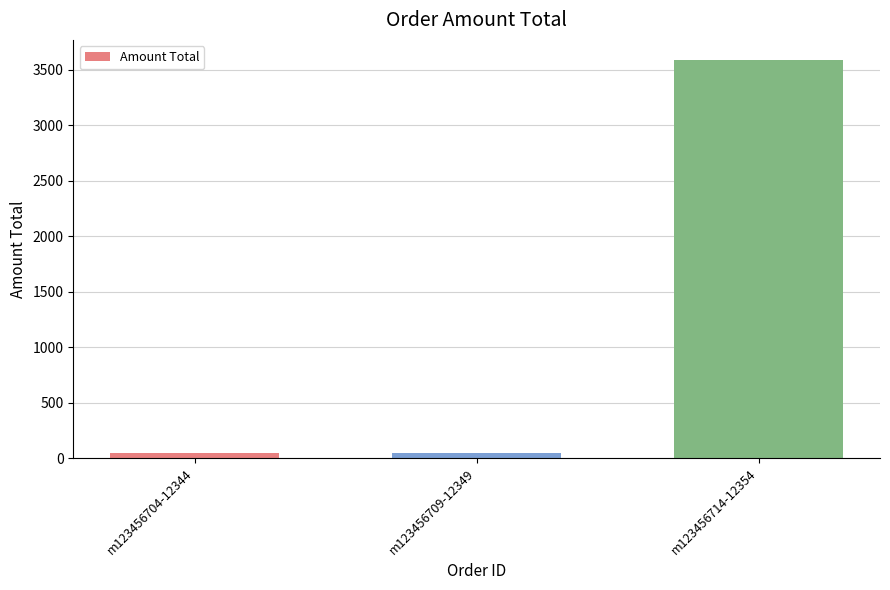

What is the label of the 2nd bar from the left?

m123456709-12349